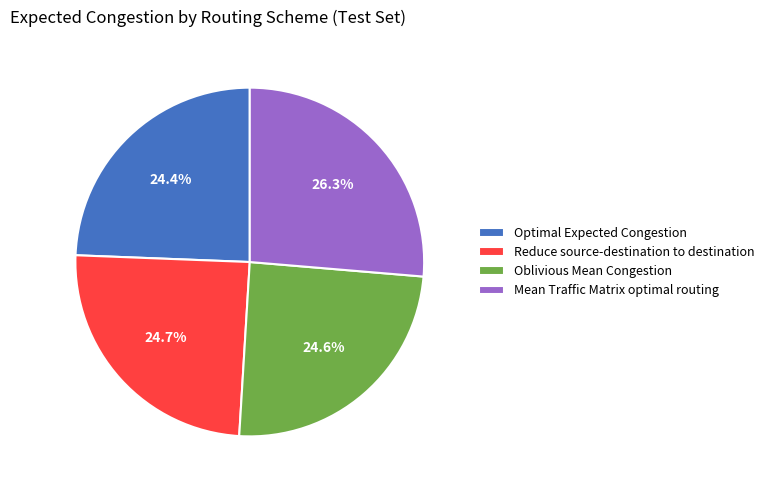

What is the largest slice in the pie chart?

Mean Traffic Matrix optimal routing